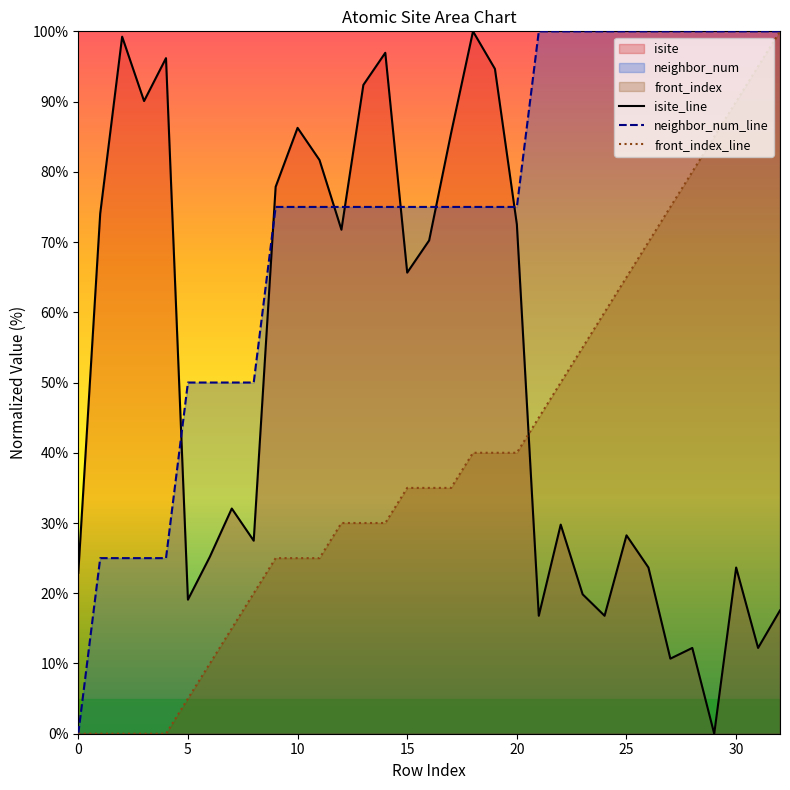

Reading left to right, what are all the values shown in this chart?

isite_line: 22.9	74.0	99.2	90.1	96.2	19.1	25.2	32.1	27.5	77.9	86.3	81.7	71.8	92.4	96.9	65.6	70.2	85.5	100.0	94.7	72.5	16.8	29.8	19.8	16.8	28.2	23.7	10.7	12.2	0.0	23.7	12.2	17.6
neighbor_num_line: 0.0	25.0	25.0	25.0	25.0	50.0	50.0	50.0	50.0	75.0	75.0	75.0	75.0	75.0	75.0	75.0	75.0	75.0	75.0	75.0	75.0	100.0	100.0	100.0	100.0	100.0	100.0	100.0	100.0	100.0	100.0	100.0	100.0
front_index_line: 0.0	0.0	0.0	0.0	0.0	5.0	10.0	15.0	20.0	25.0	25.0	25.0	30.0	30.0	30.0	35.0	35.0	35.0	40.0	40.0	40.0	45.0	50.0	55.0	60.0	65.0	70.0	75.0	80.0	85.0	90.0	95.0	100.0